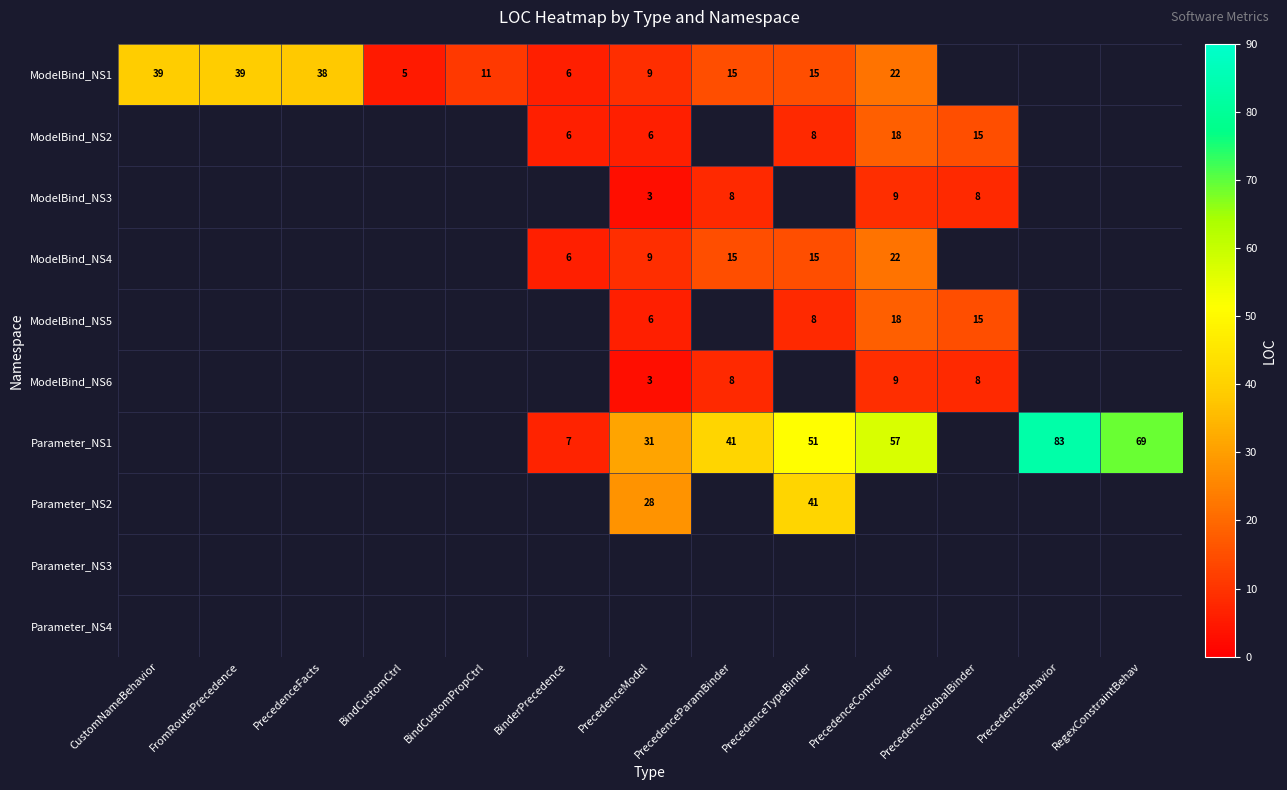

The Parameter_NS1 series shows 71 at PrecedenceParamBinder. True or false?

False